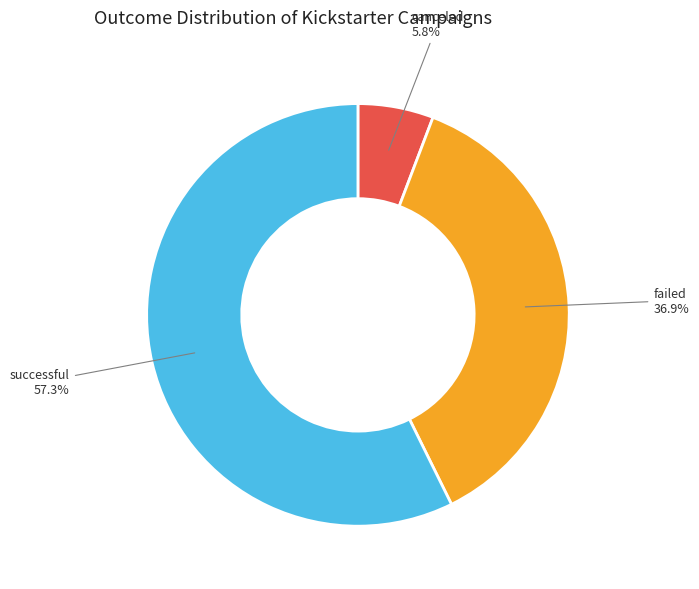

To the nearest percent, what is the average slice percentage?

33%